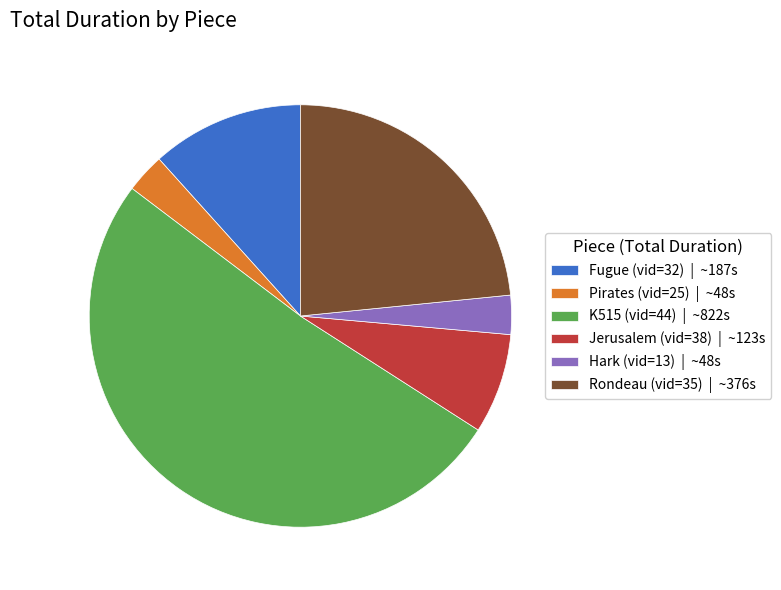

Approximately how many times larger is the value at Fugue (vid=32) compared to K515 (vid=44)?

0.2